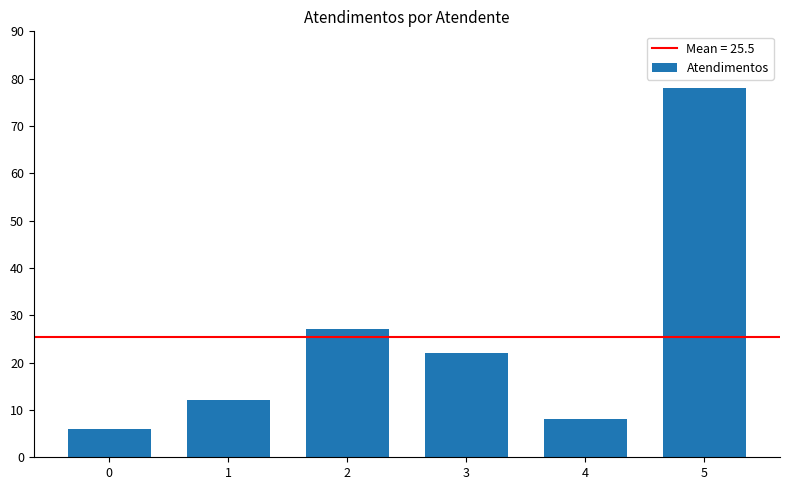

How many data points are less than 22?

3